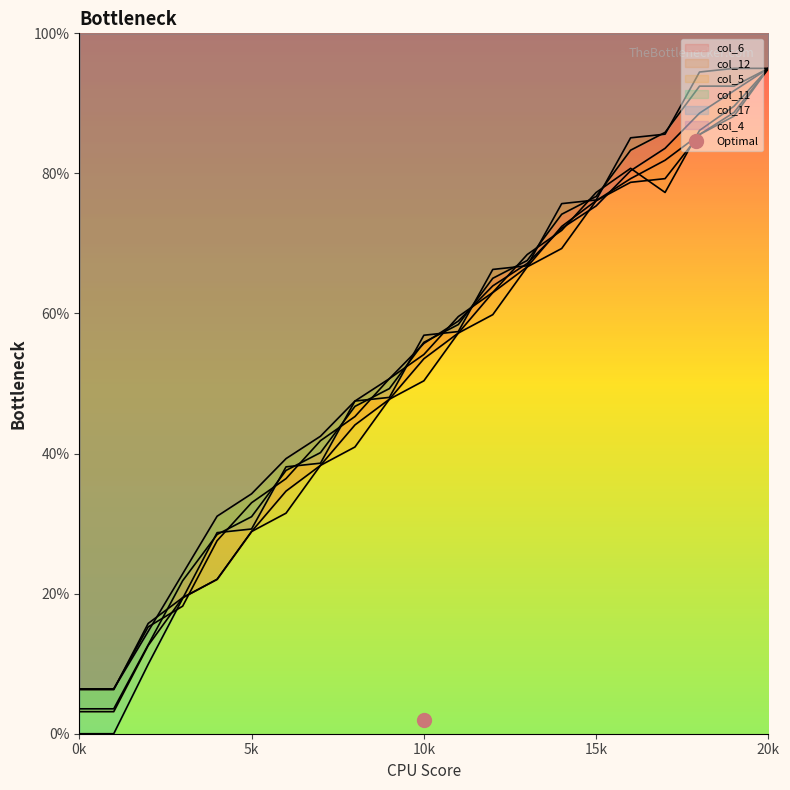

What are all the series names shown in the legend?

col_6, col_12, col_5, col_11, col_17, col_4